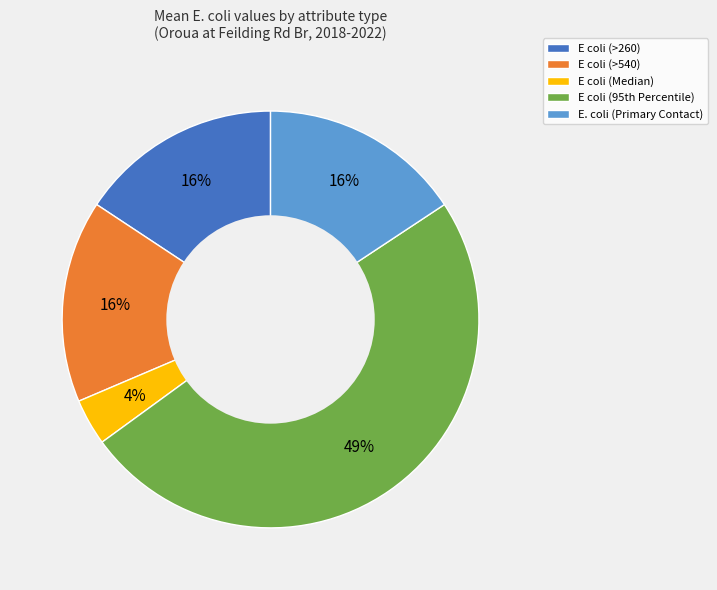

To the nearest percent, what is the average slice percentage?

20%